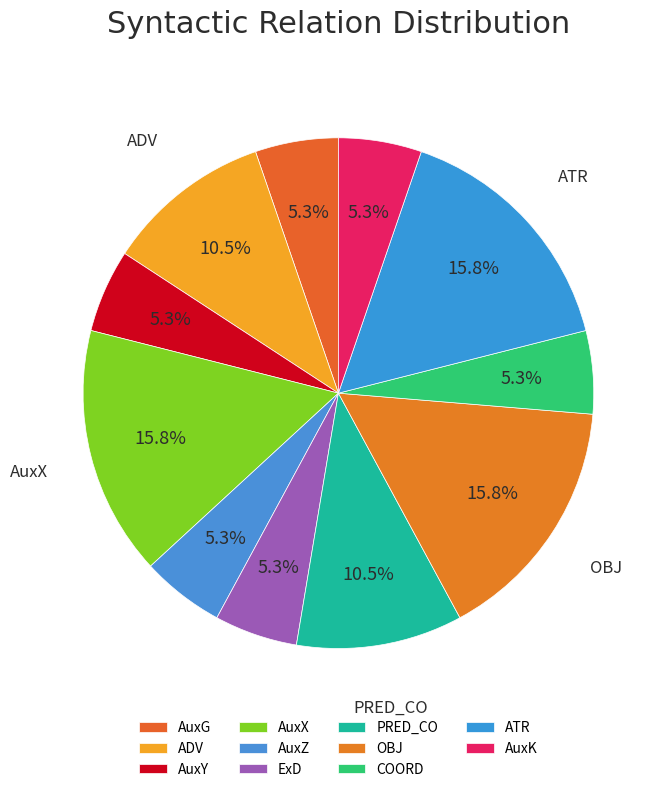

How many segments does this pie chart have?

11